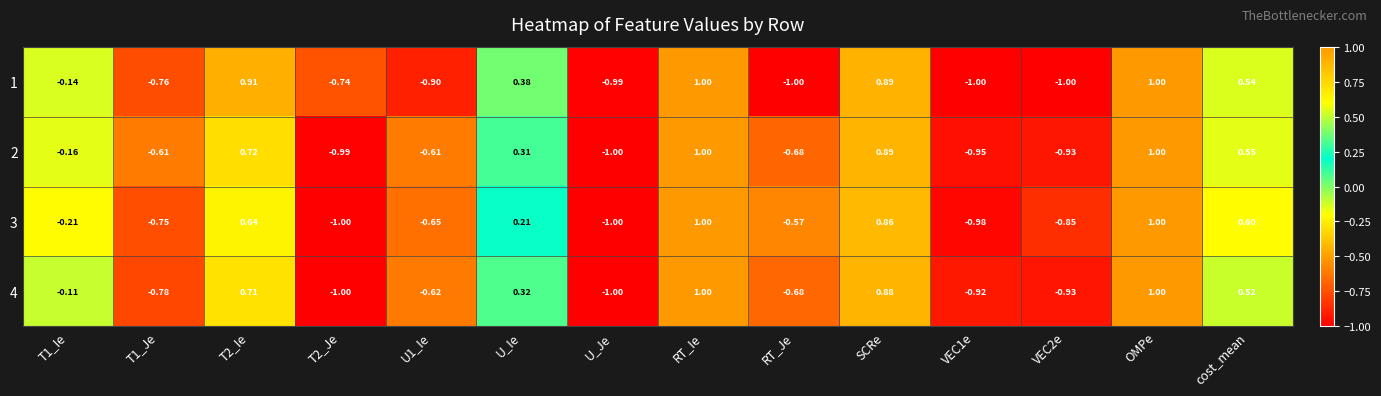

How many data points does each series have?

14